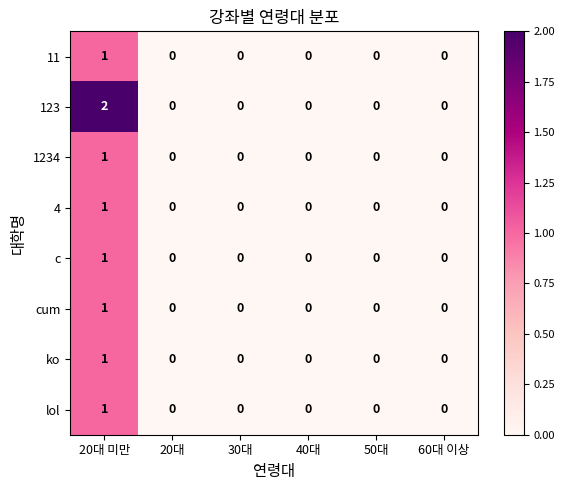

Is it true that c equals 1 at 40대?

False